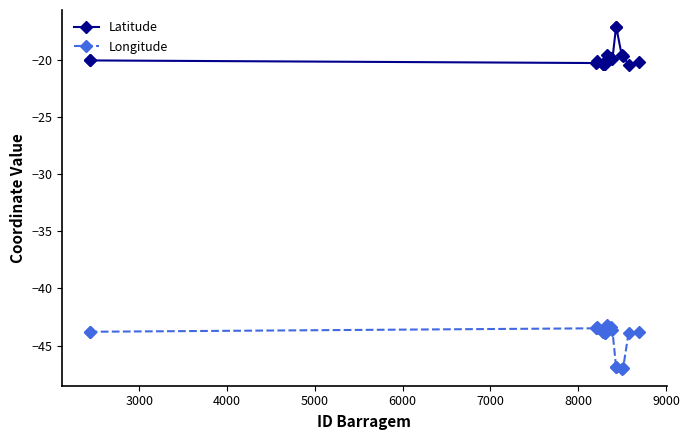

Rank the series by their maximum value, from lowest to highest.

Longitude, Latitude